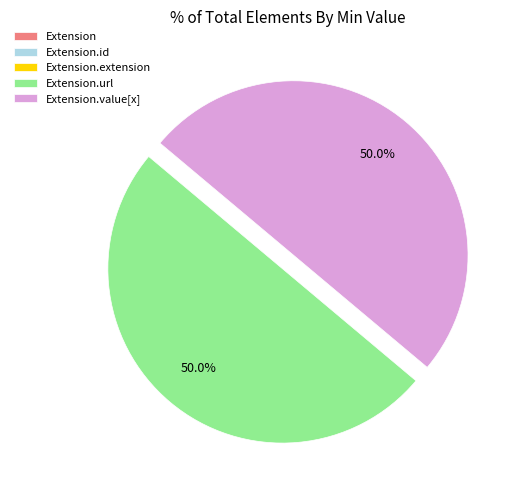

Which has a higher value, Extension.extension or Extension.url?

Extension.url